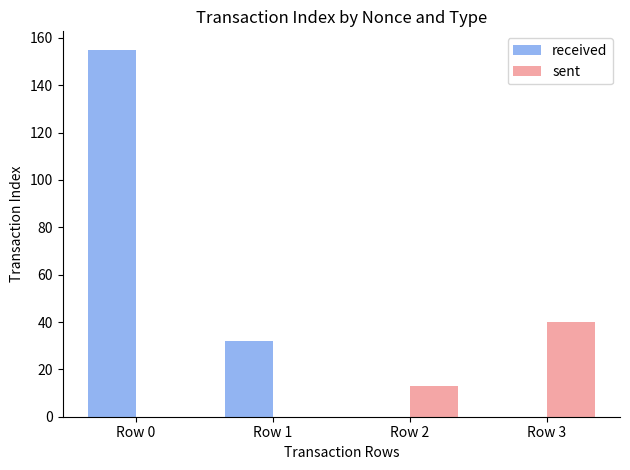

What is the greatest value displayed?

155